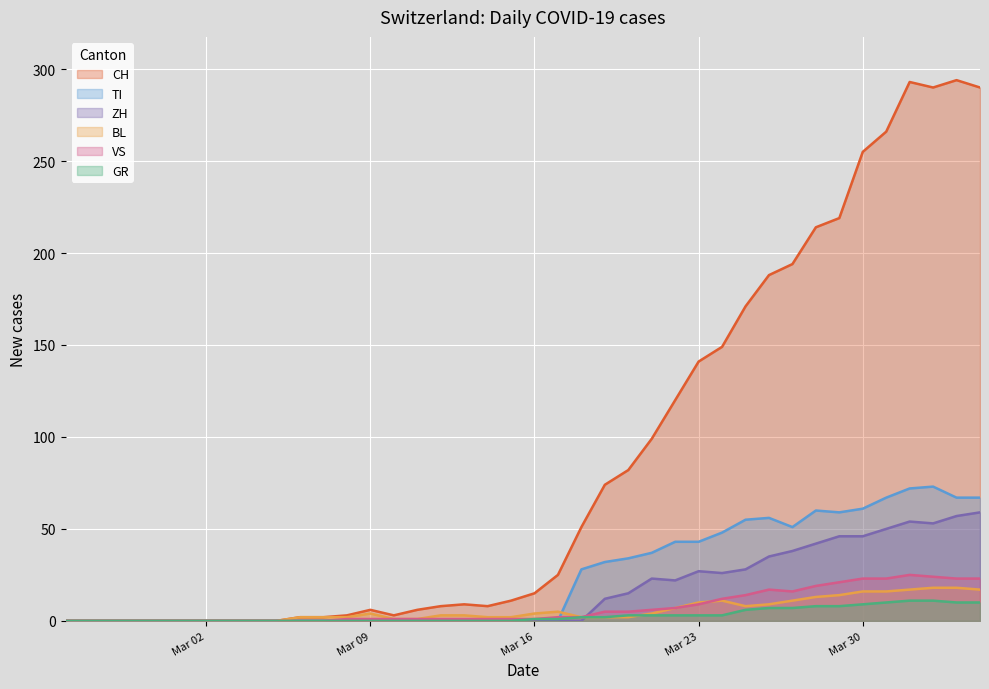

Which series ends up on top after the final intersection of ZH and GR?

ZH